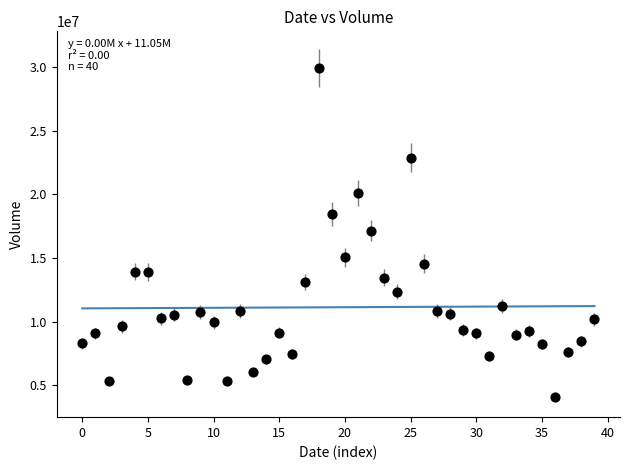

How many data points are displayed?

40